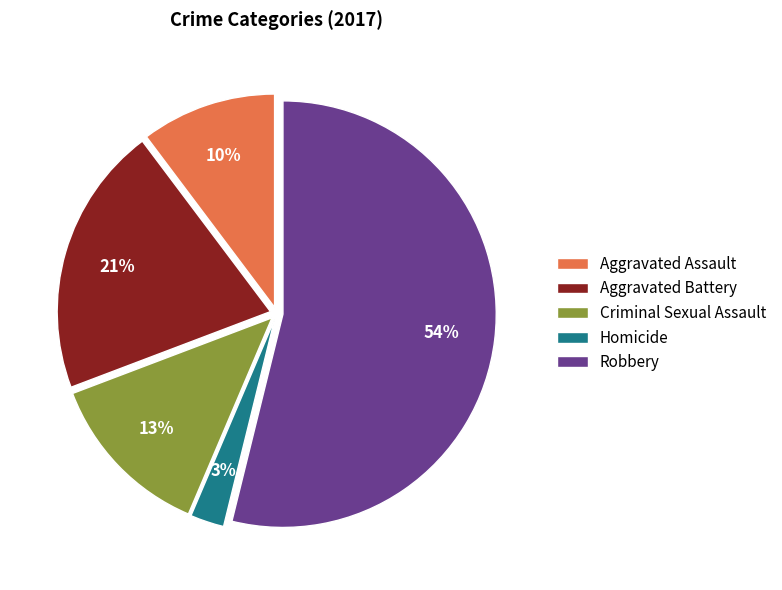

Is the sum of Aggravated Assault and Robbery greater than half?

Yes